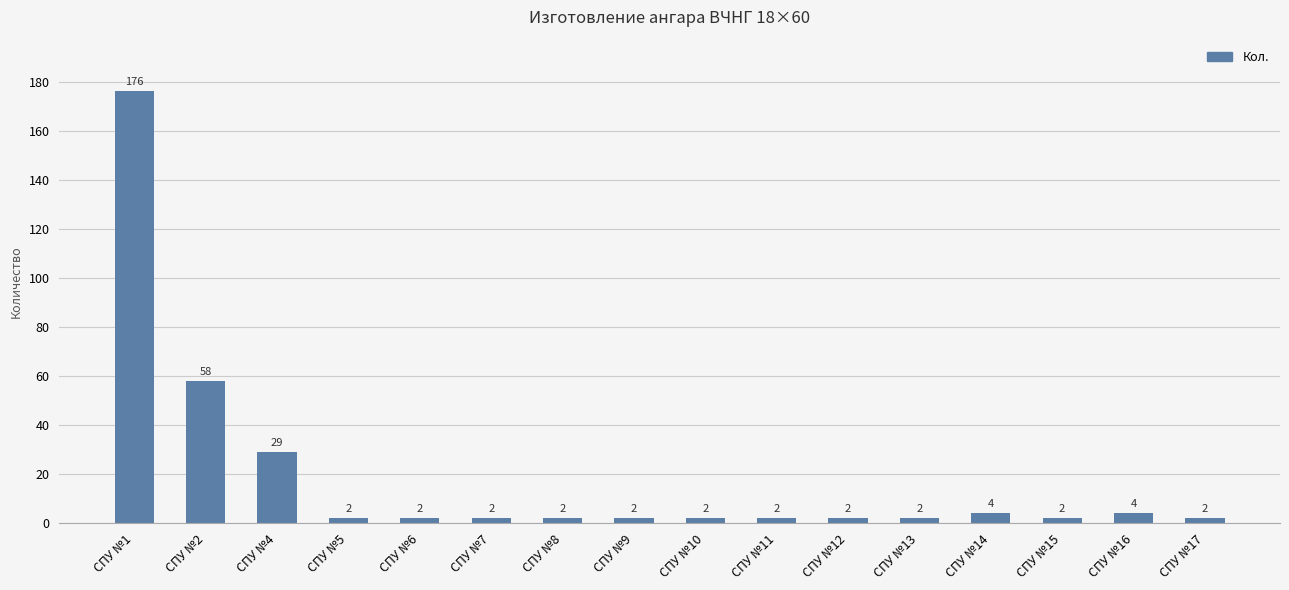

What is the maximum value shown in the chart?

176